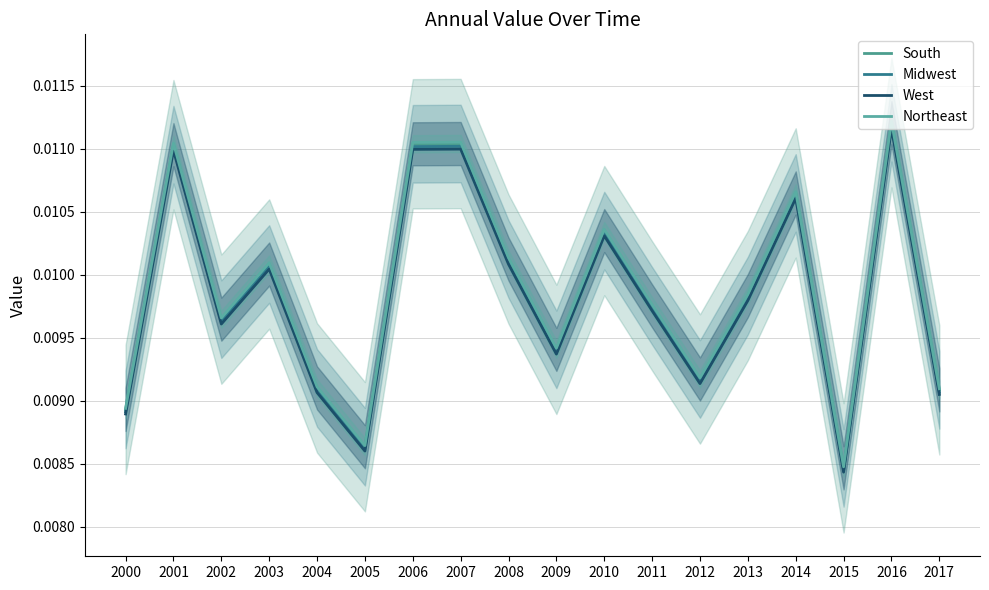

Does the chart display data point markers on the line(s)?

No